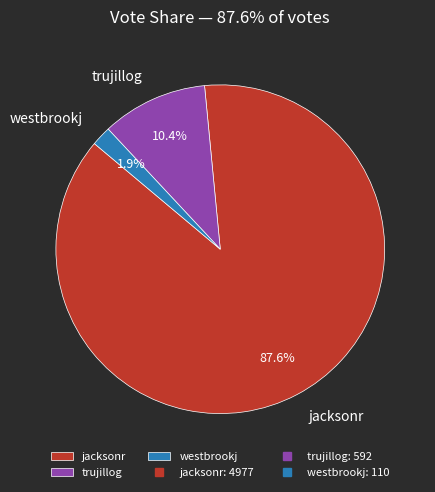

Between westbrookj and trujillog, which is larger?

trujillog